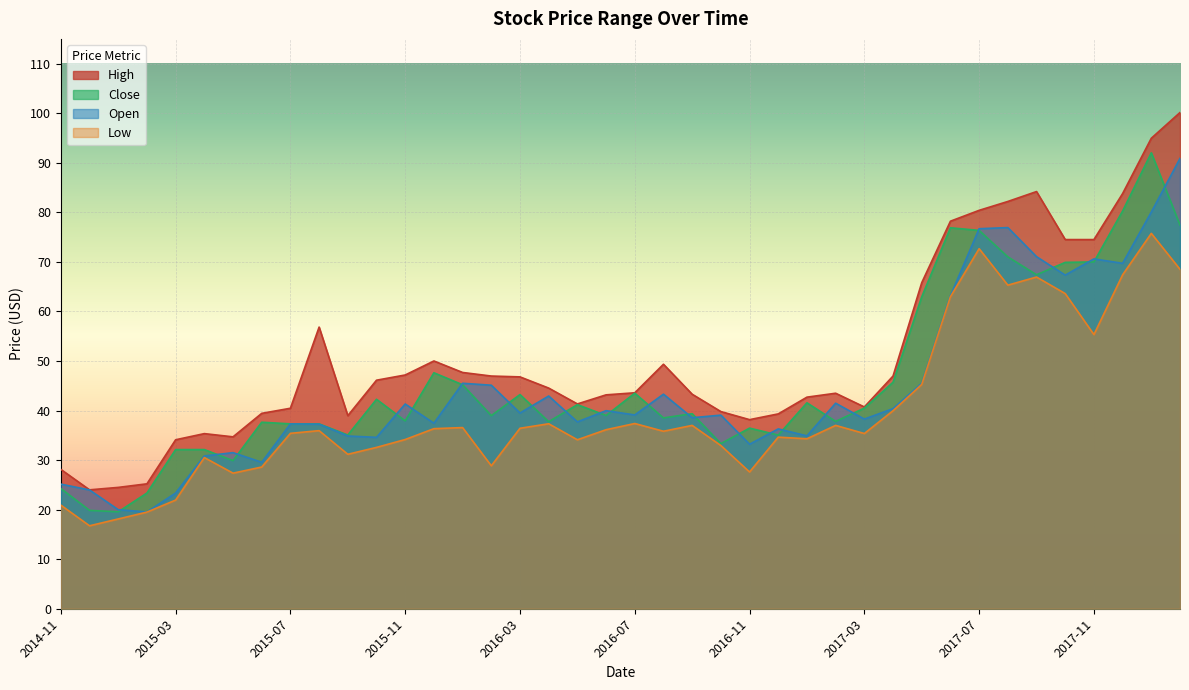

What is the sum of the High values at 2015-05 and 2015-02?

59.9